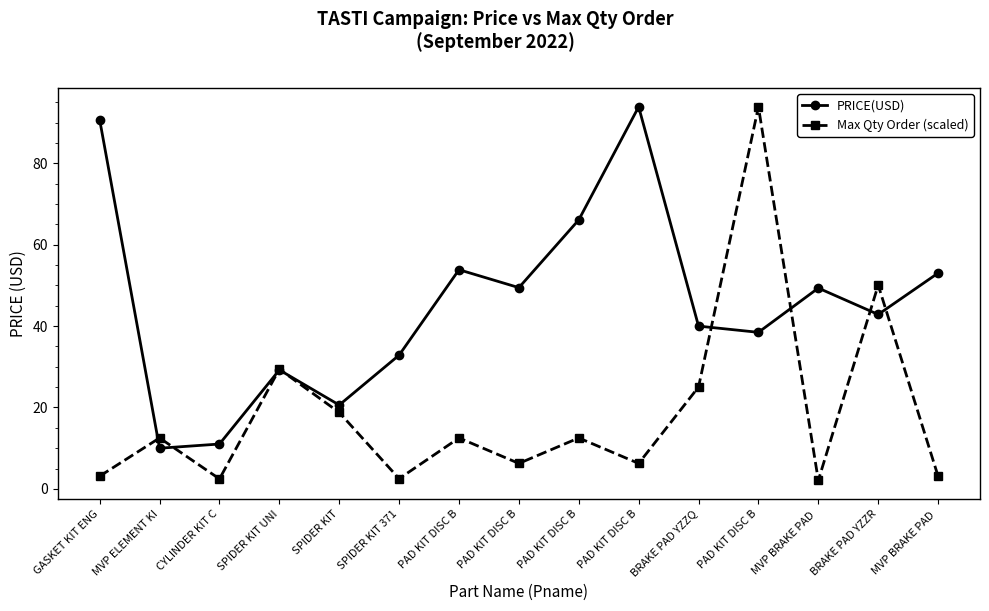

How many lines are shown in the chart?

2